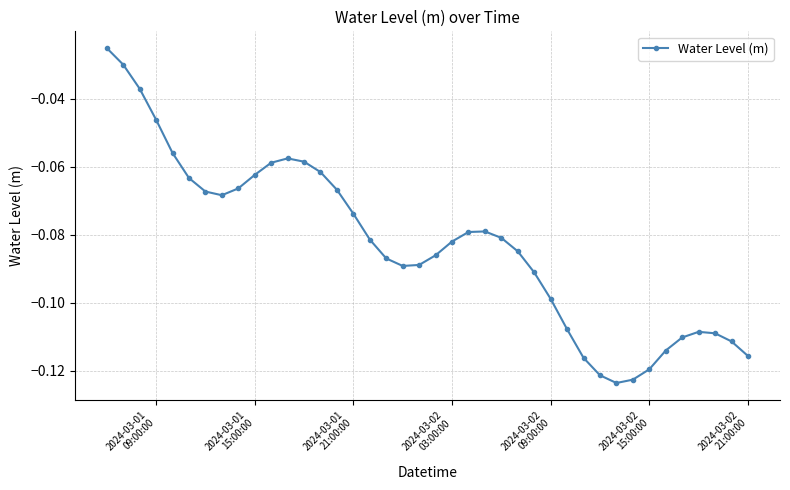

True or false: there are more than 0 points higher than both neighbors.

True